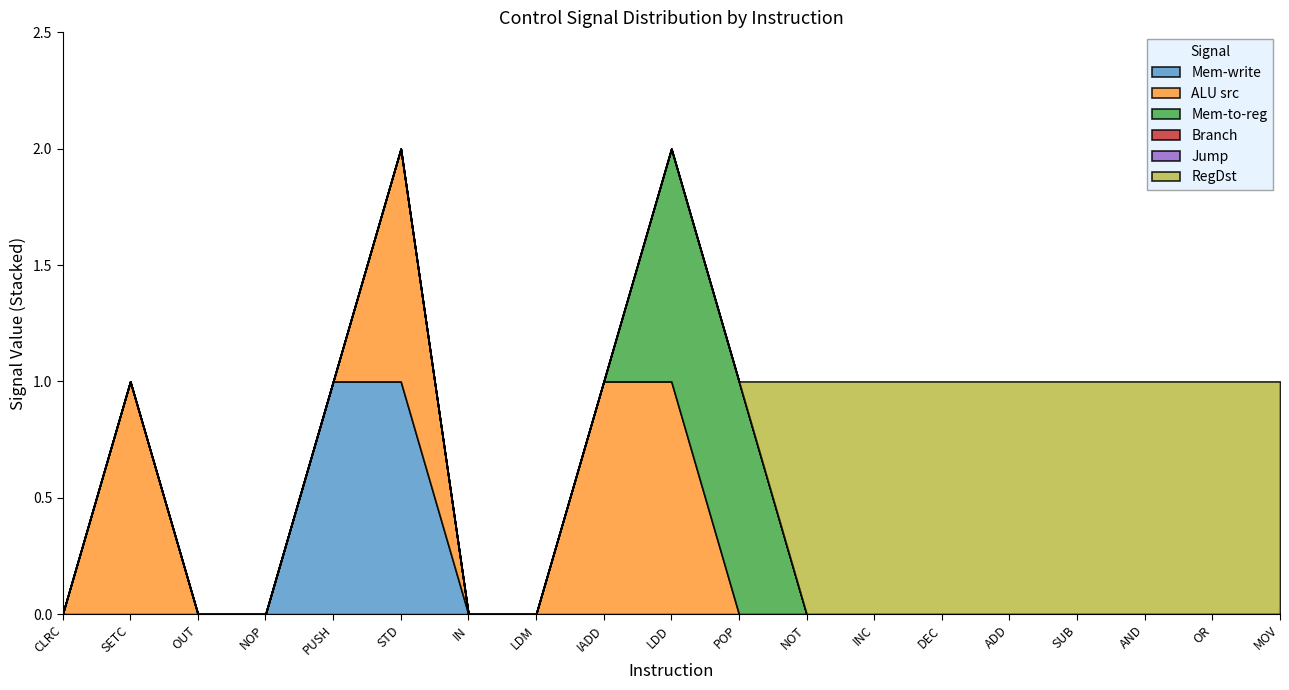

Which category has the highest value across all series?

PUSH